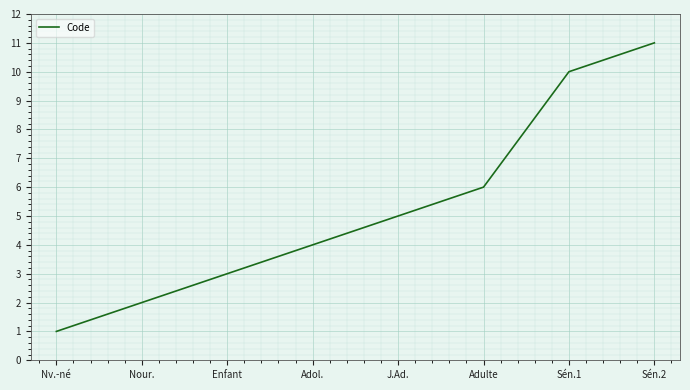

Between Nv.-né and Sén.1, which is larger?

Sén.1